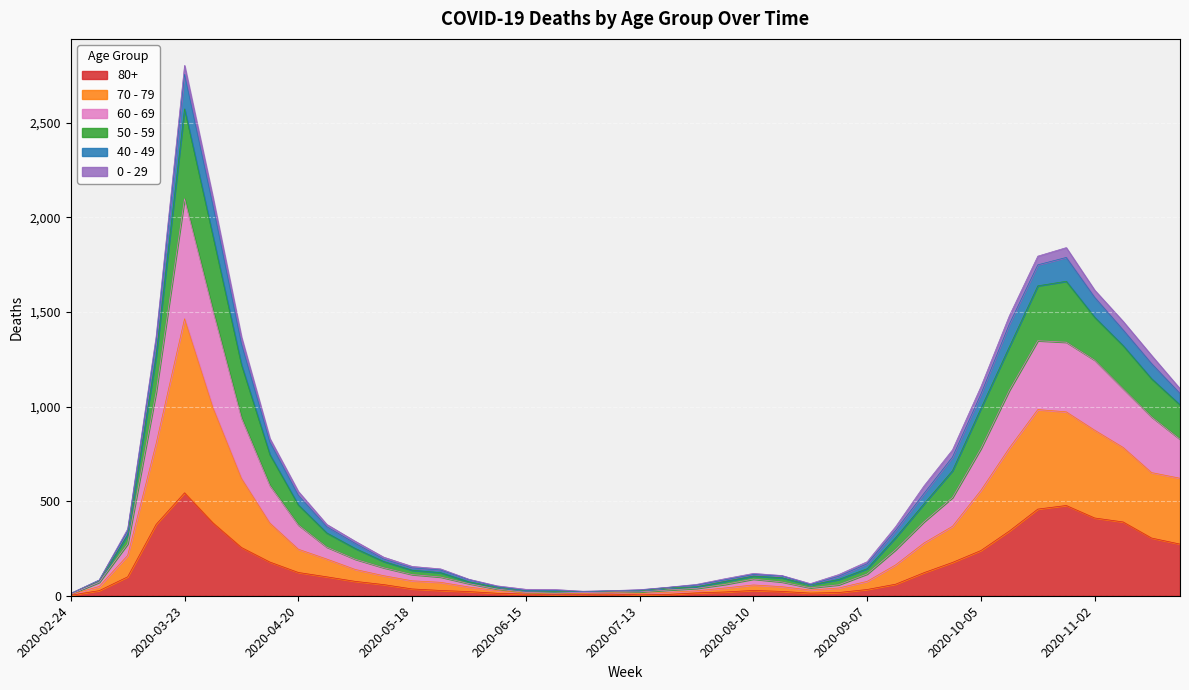

What is the label of the 32nd point from the right?

2020-04-20